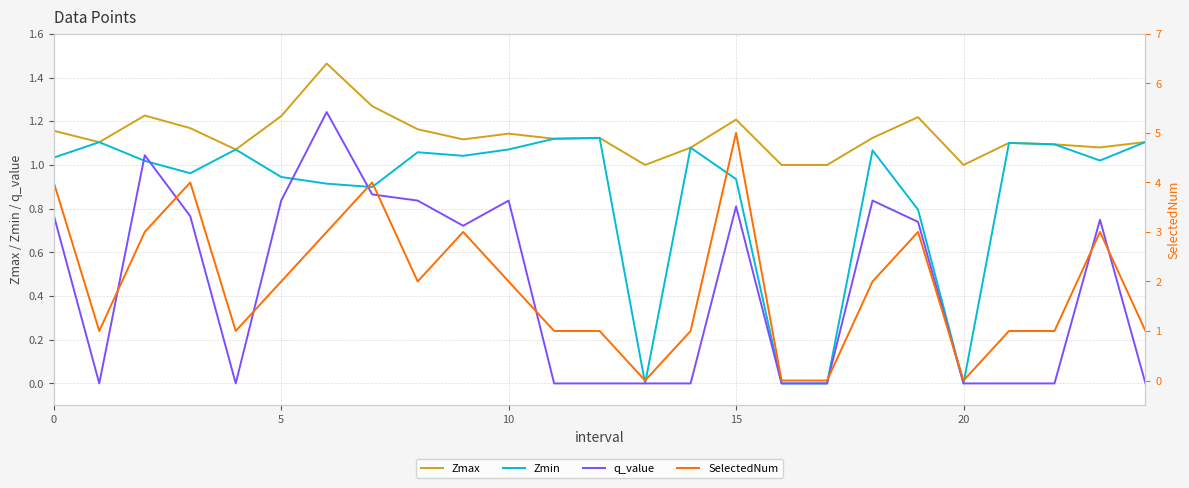

True or false: Zmax and q_value intersect in this chart.

False